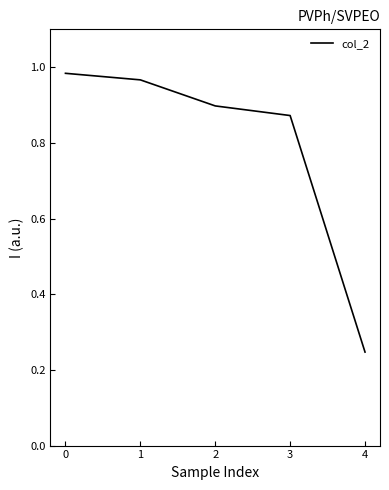

What is the sum of all values?

4.0